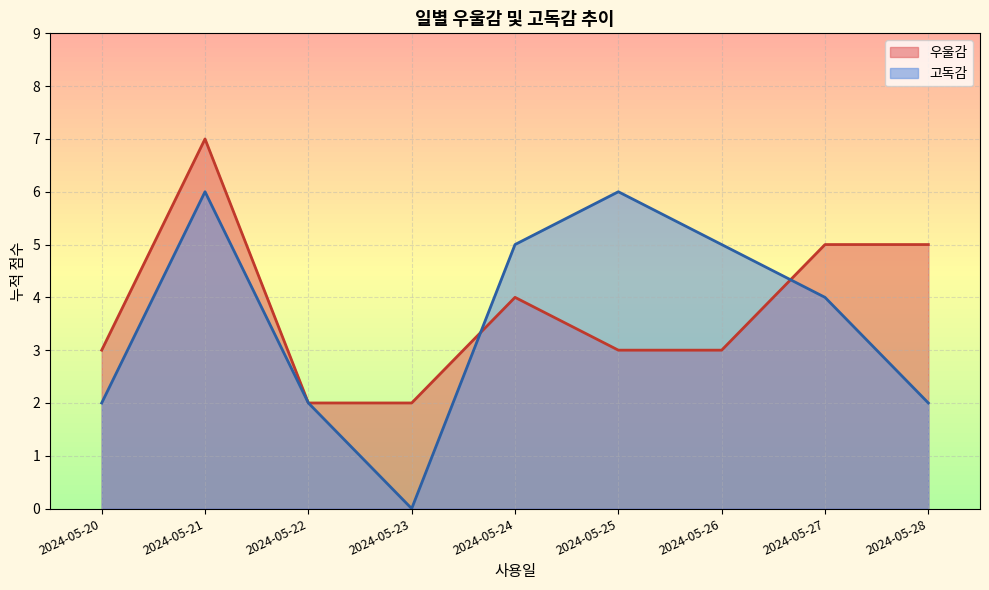

The 우울감 series shows 2 at 2024-05-22. True or false?

True